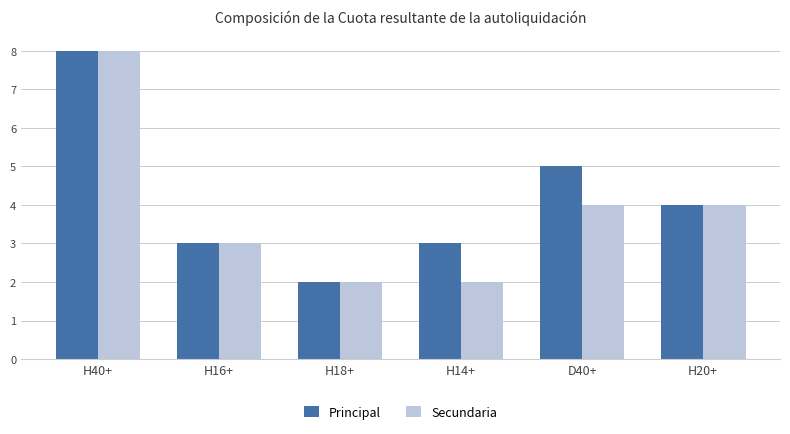

What is the highest value of the Principal series?

8